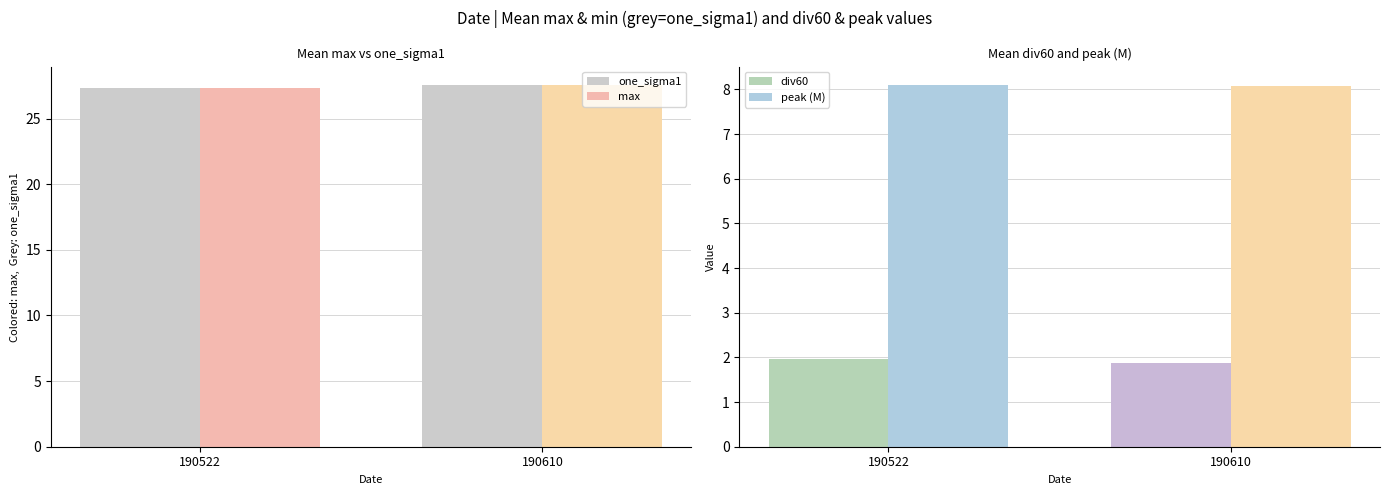

What is the sum of all one_sigma1 values?

54.9